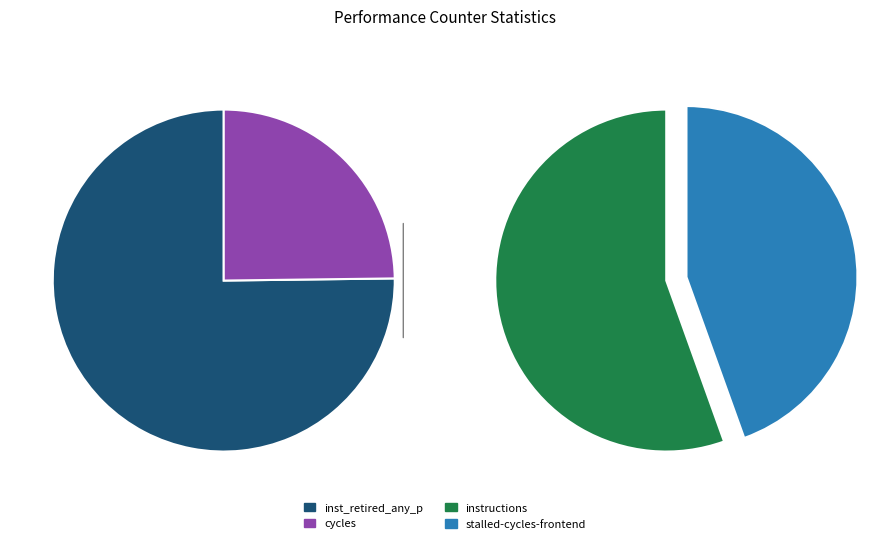

Is there a majority slice in this chart?

No